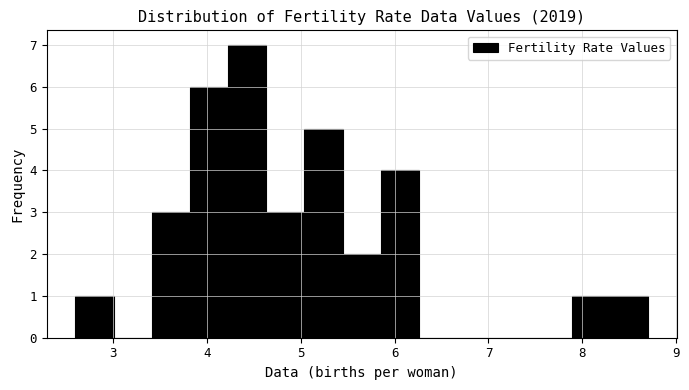

Over which range of the x-axis is the bar tallest?

4.2 to 4.6